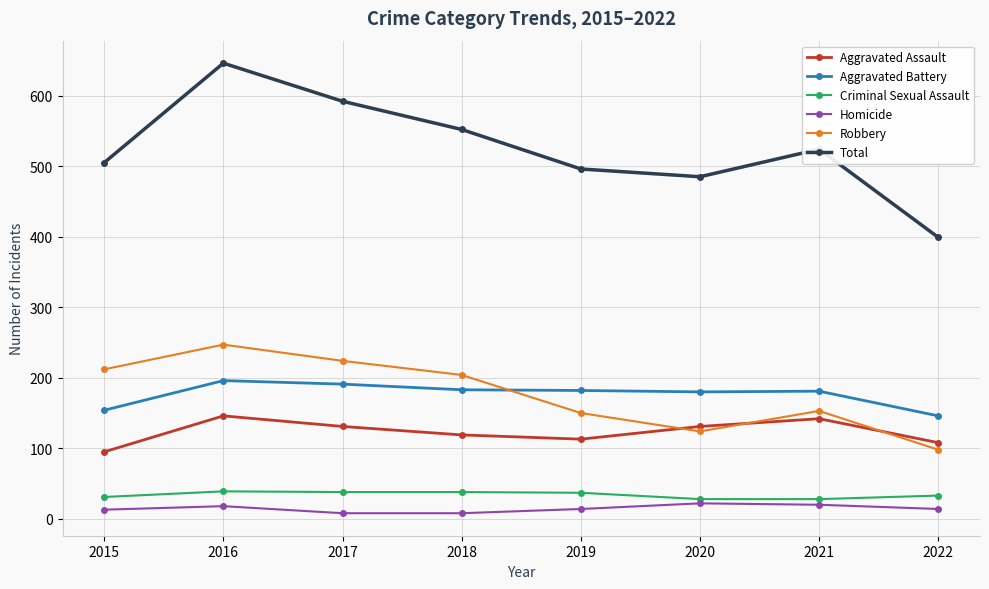

What is the approximate value of Criminal Sexual Assault at 2017, to the nearest 10?

40